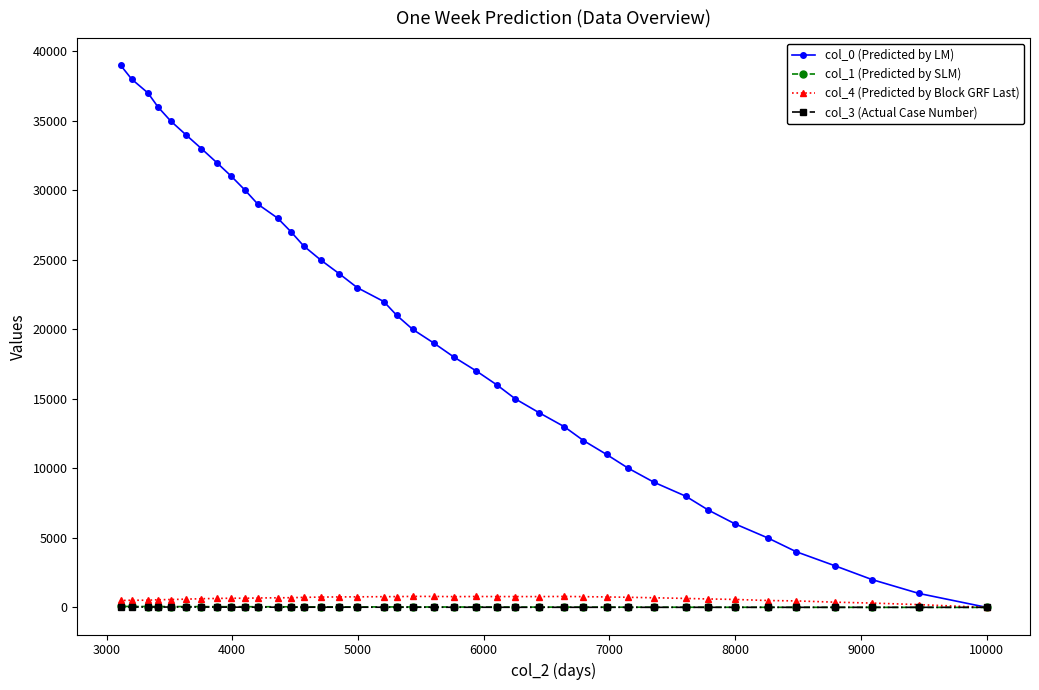

What is the difference between the maximum and minimum values in the col_4 (Predicted by Block GRF Last) series?

791.0